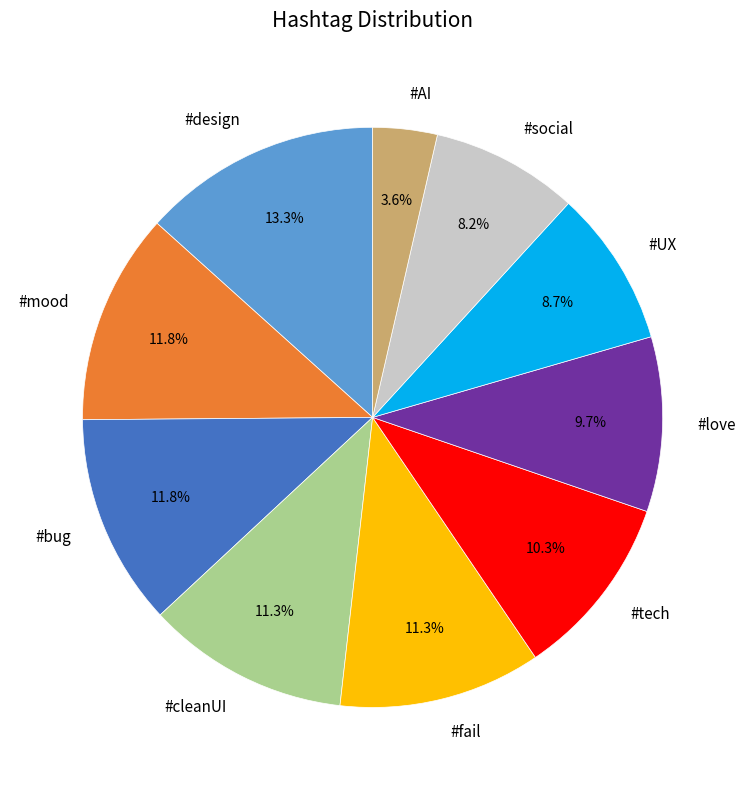

The #fail slice represents 21% of the pie. True or false?

False